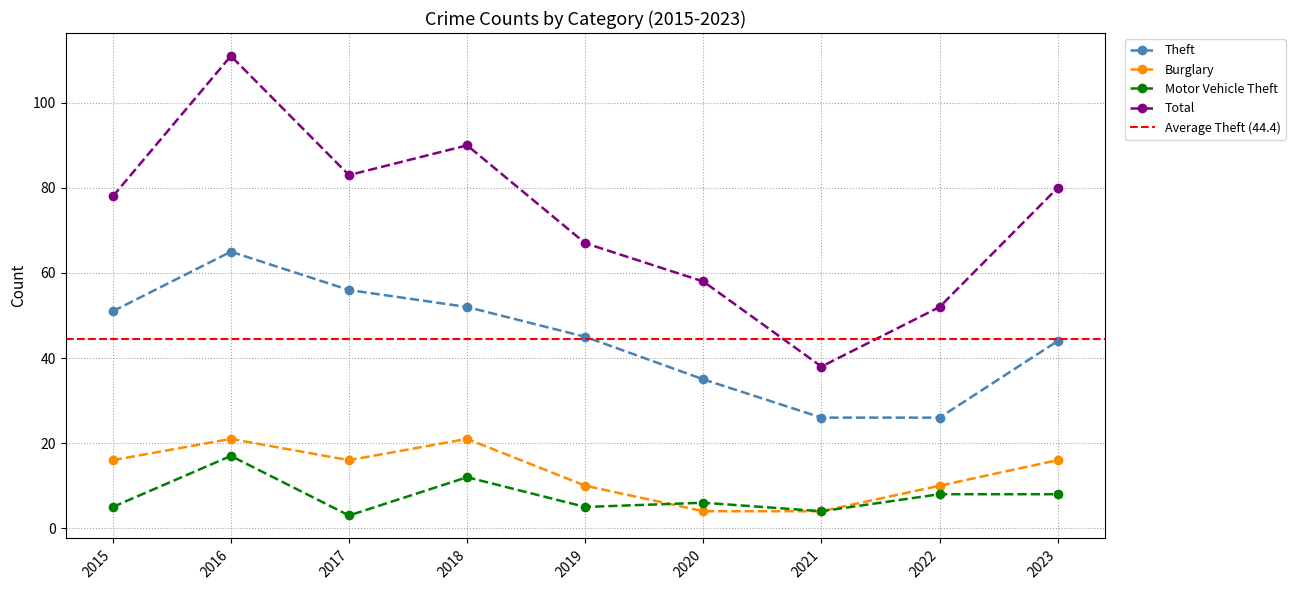

What is the spread (max minus min) of values at 2021?

34